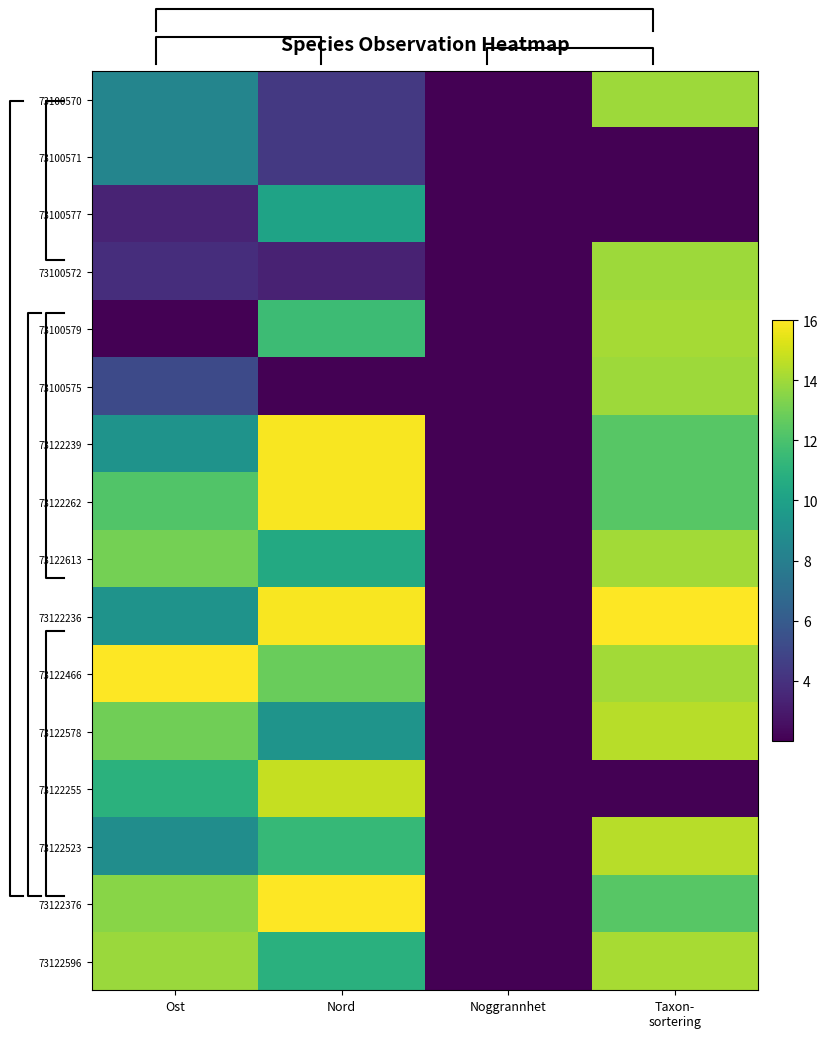

What is the greatest value displayed?

16.0